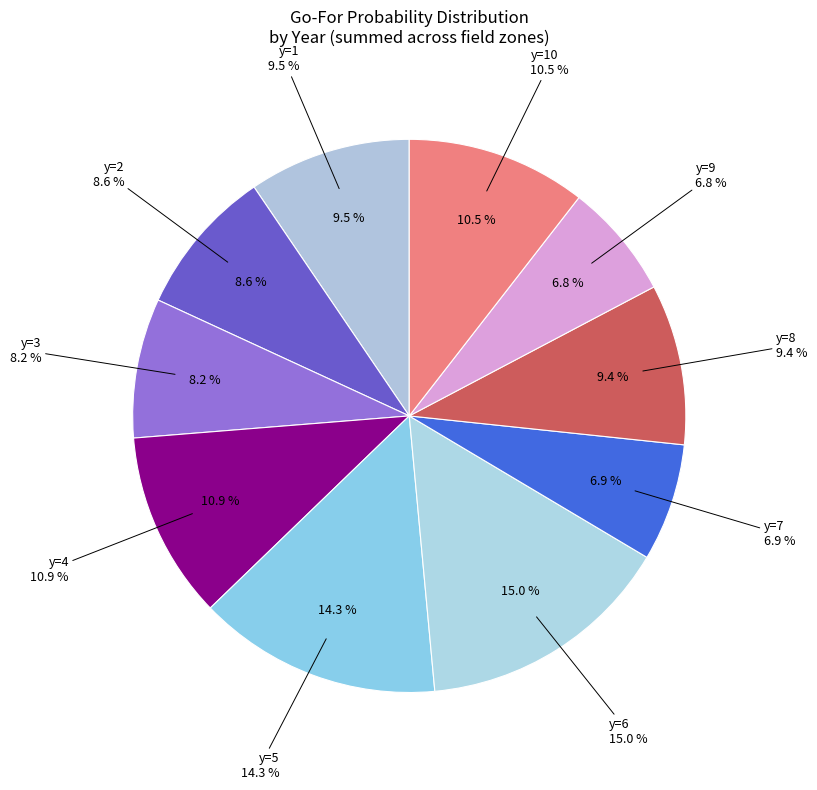

True or false: y=9 accounts for 17% of the total.

False